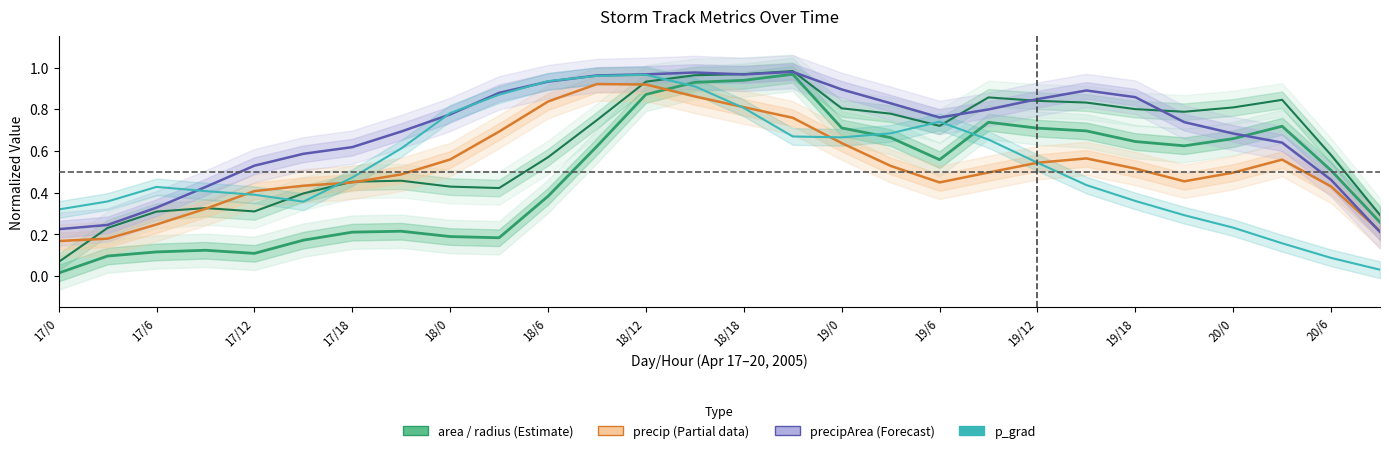

What is the value of the precip point at the 11th from the left?

0.8